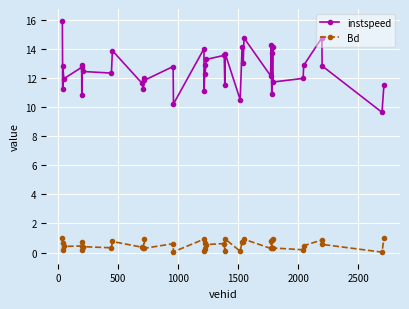

True or false: Bd and instspeed cross at least once.

False